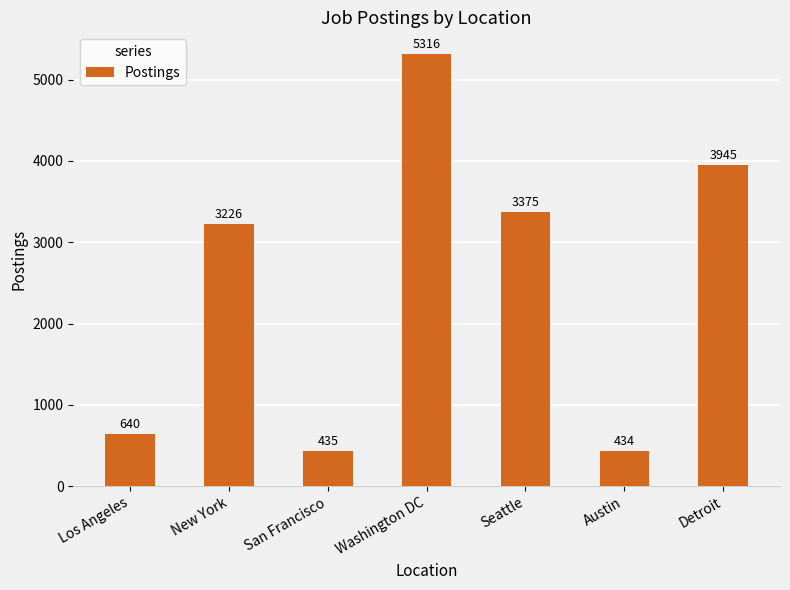

At which label is the value closest to 2875?

New York